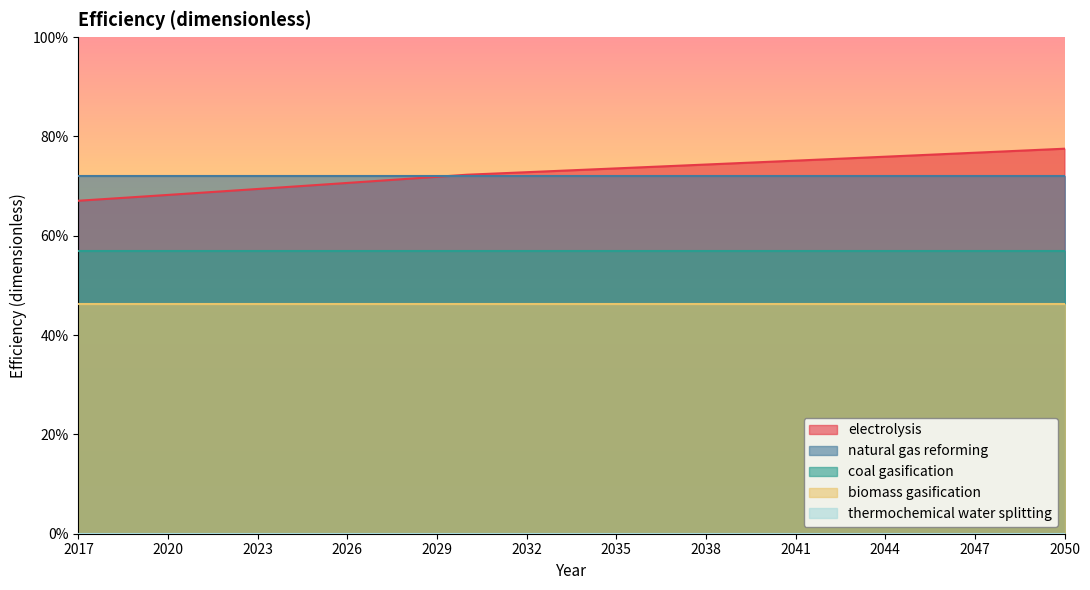

Between 2018 and 2027, which is larger?

2027